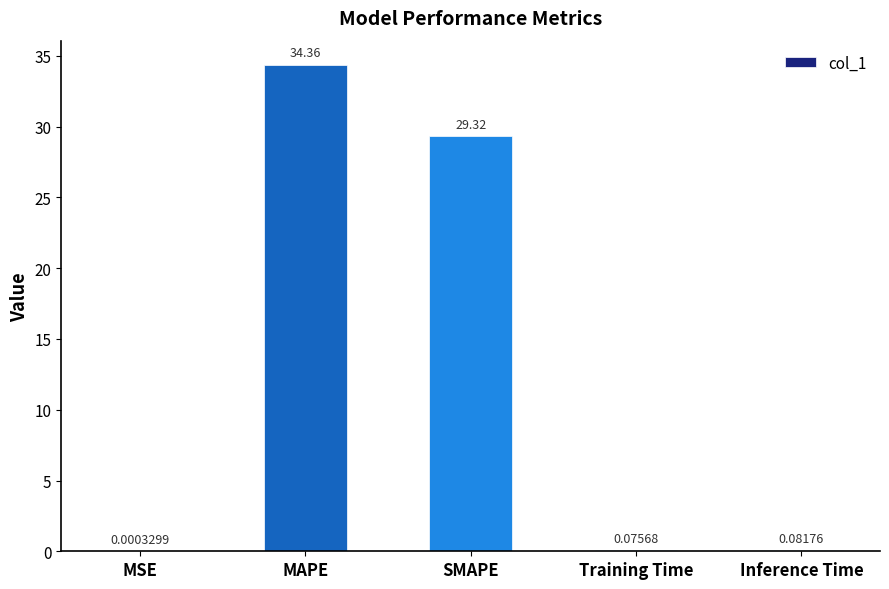

Between MSE and Inference Time, which is larger?

Inference Time